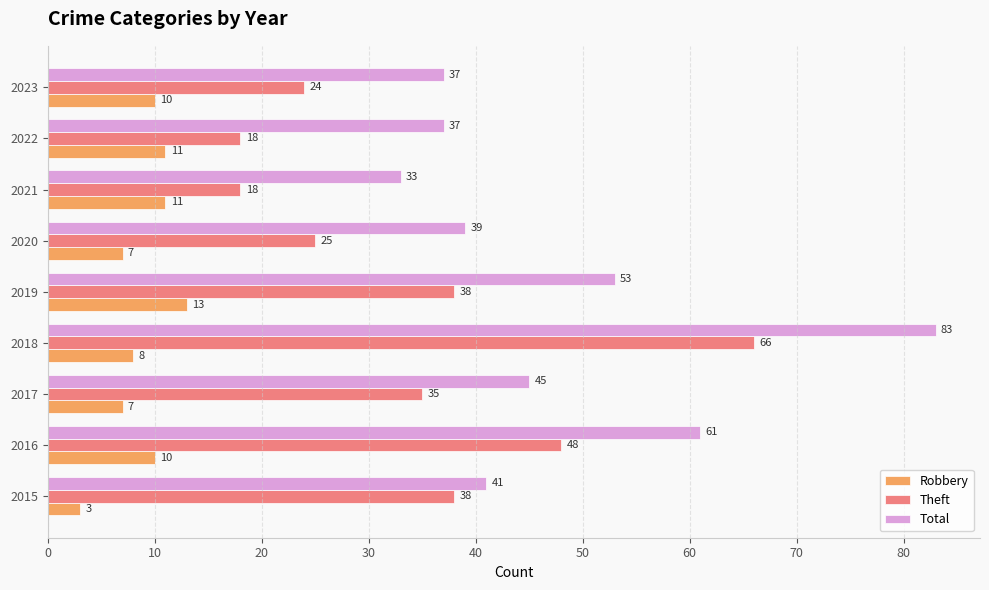

At which label is Robbery closest to 8?

2018